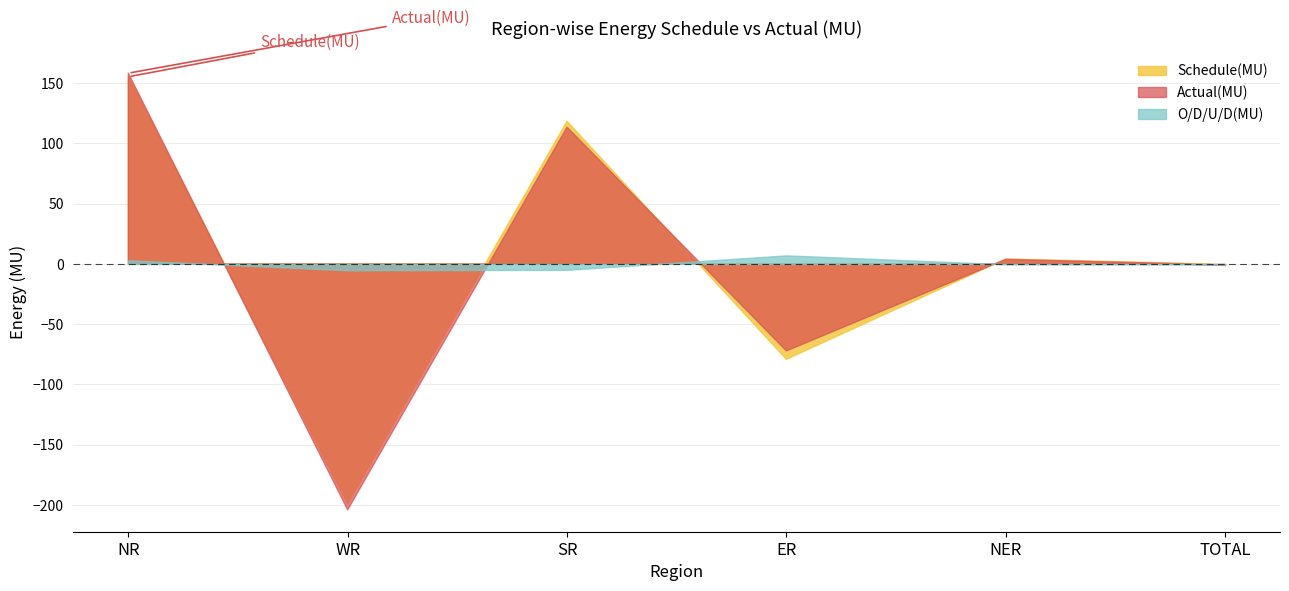

What is the smallest value displayed?

-204.1